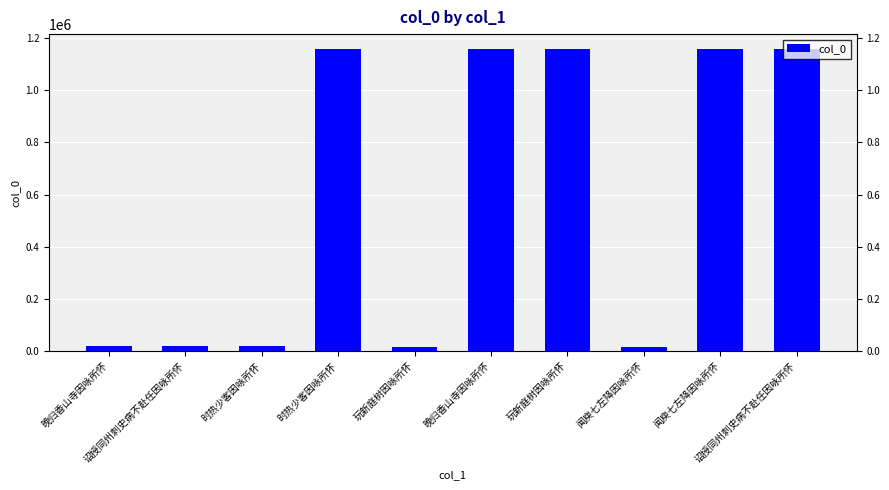

How many series are shown in this chart?

1